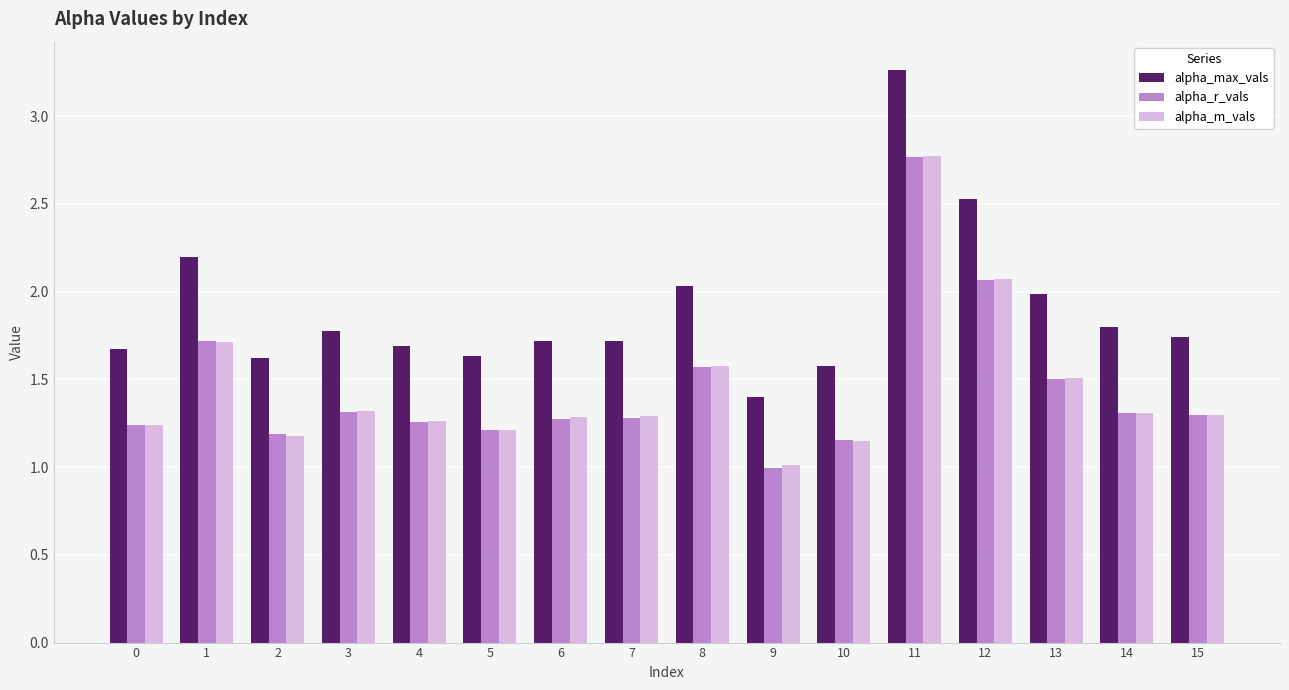

Which series has the widest spread of values?

alpha_max_vals